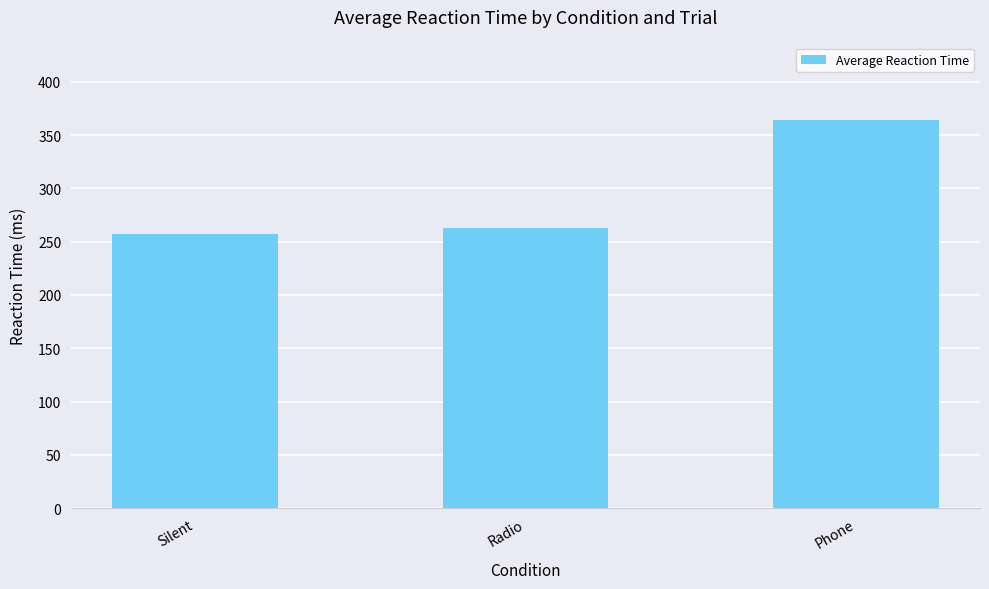

What is the label of the 2nd bar from the right?

Radio